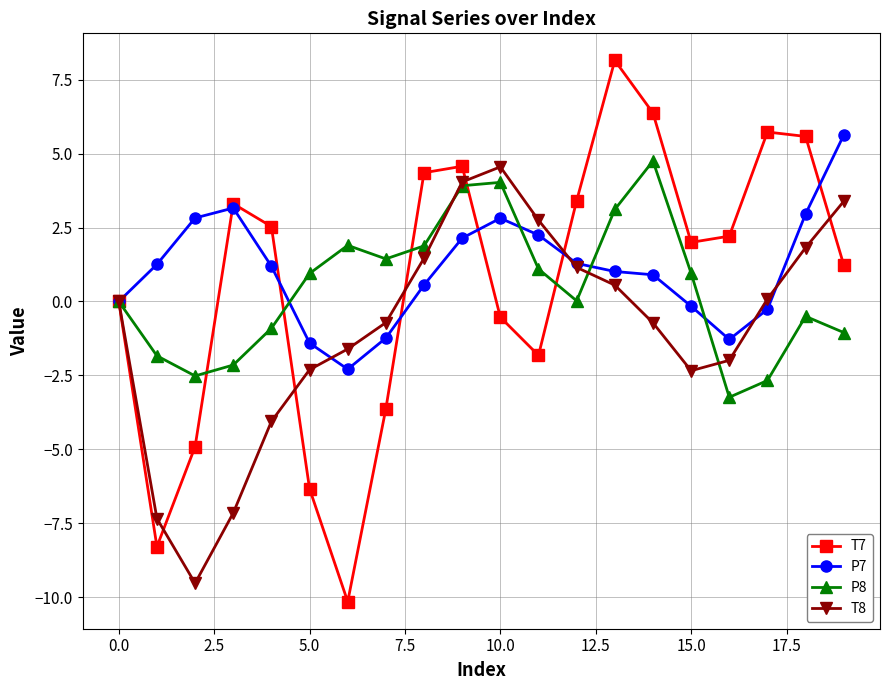

Which series has the widest spread of values?

T7